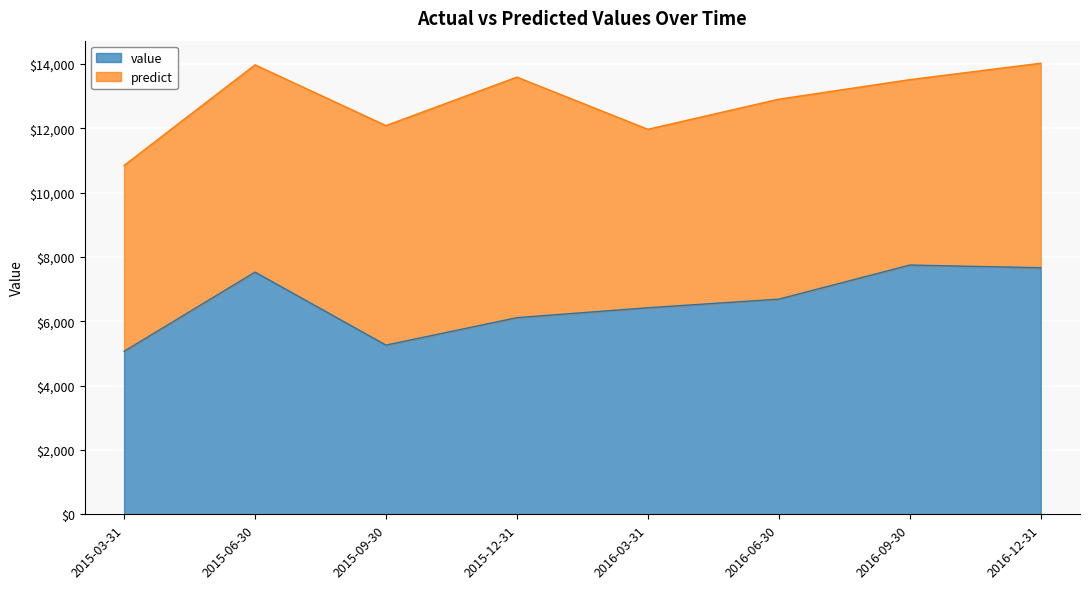

Reading right to left, what are all the values shown in this chart?

7665.0	7748.4	6688.8	6421.0	6113.0	5260.0	7529.1	5066.7